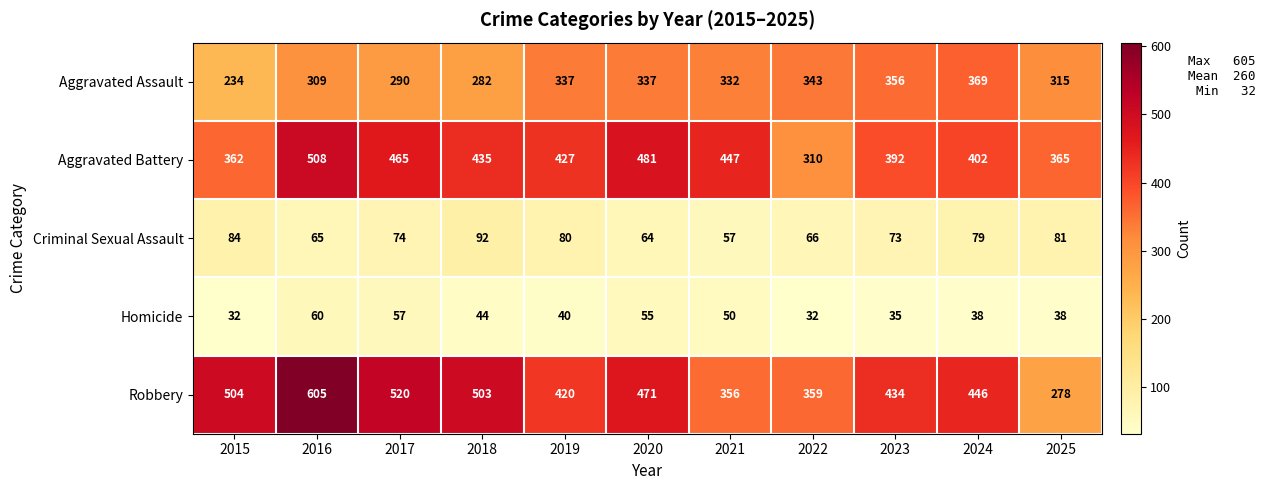

The value of Aggravated Assault at 2015 is 234. True or false?

True